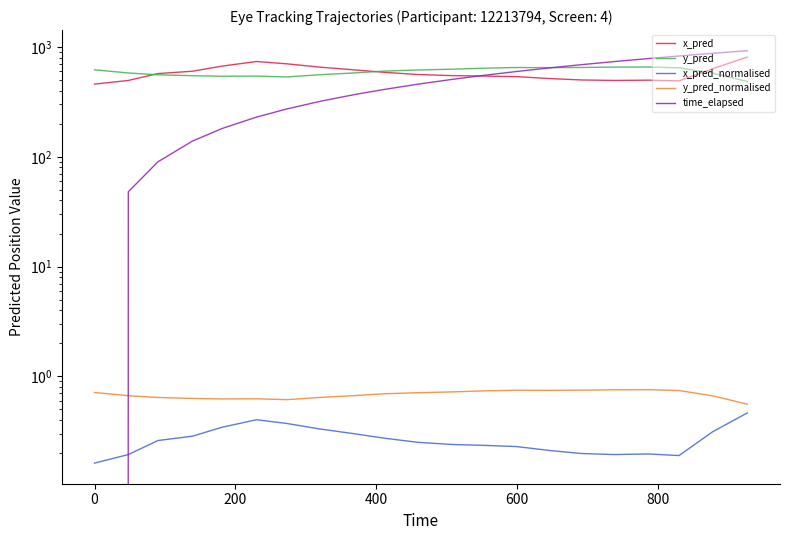

What is the sum of all x_pred_normalised values?

5.6